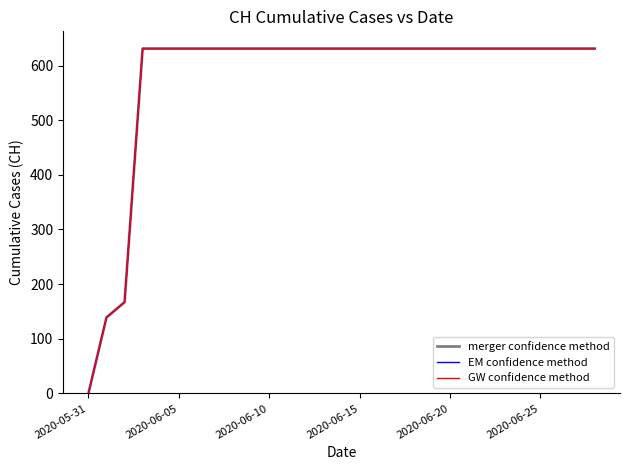

What is the value of the merger confidence method point at the 10th from the left?

631